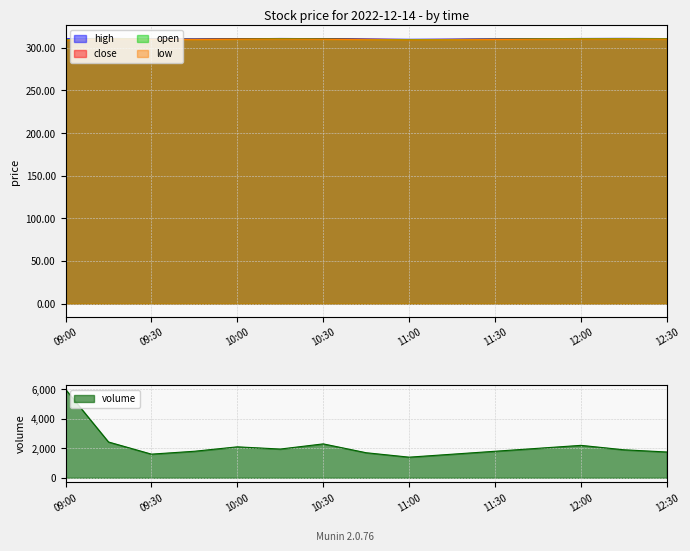

What position from the left is 12:00?

13